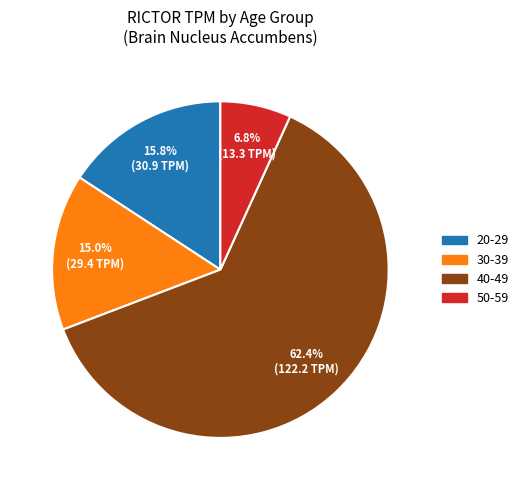

Which slice is the largest?

40-49